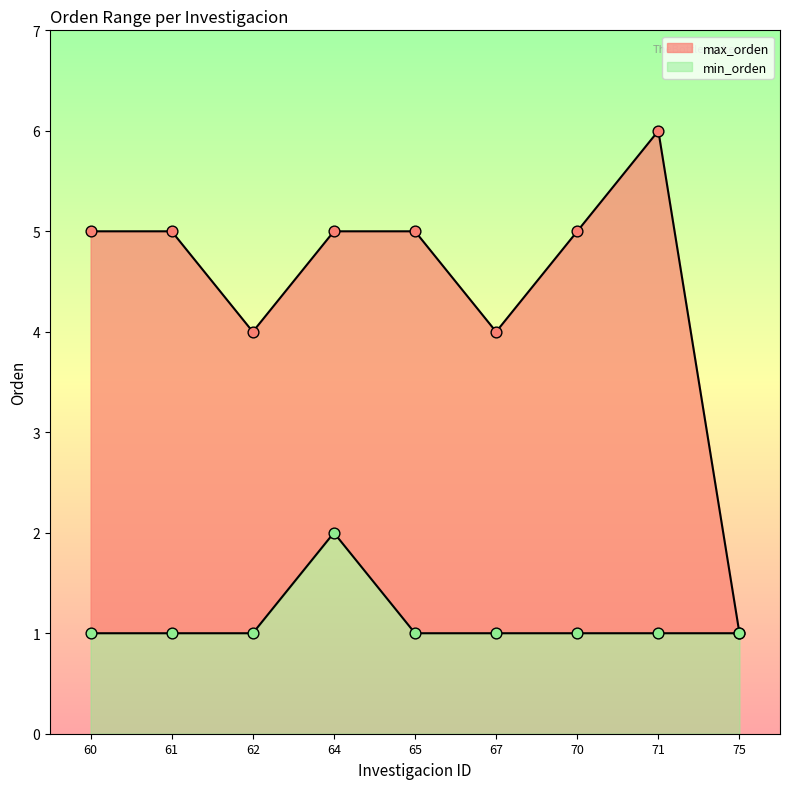

Which series contains the lowest Y value?

min_orden